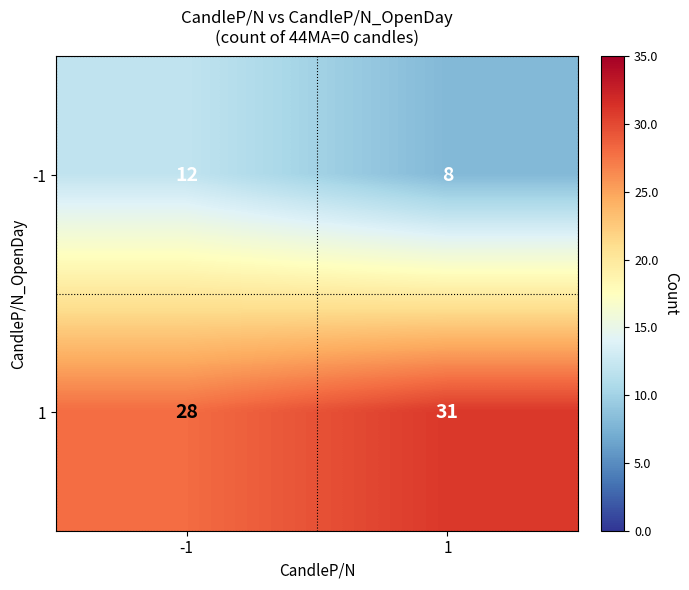

True or false: 1 has a value of 31 at 1.

True